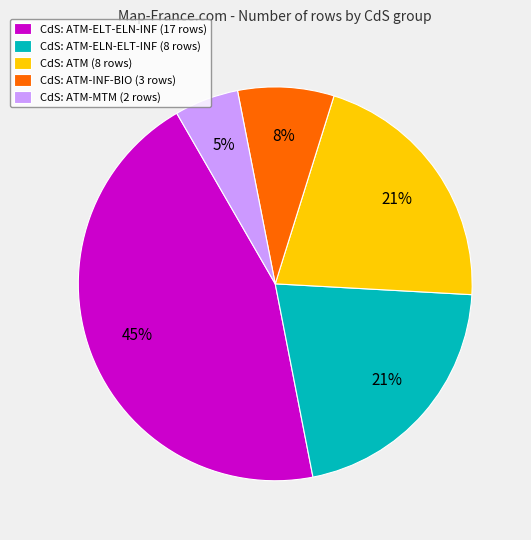

What is the smallest slice in the pie chart?

CdS: ATM-MTM (2 rows)